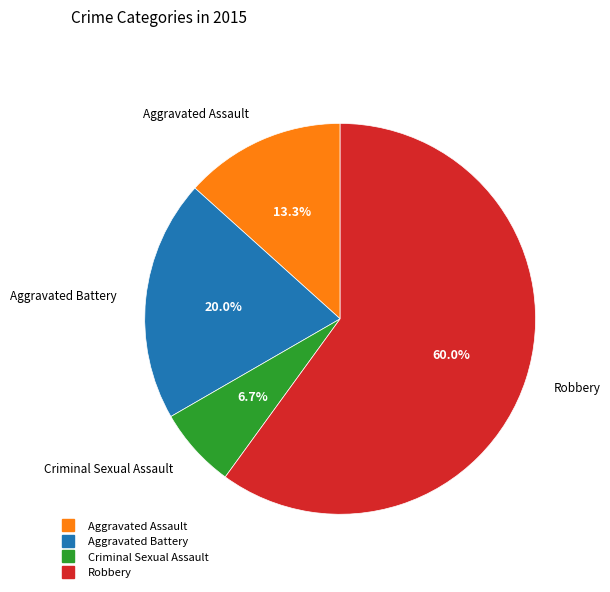

Which category has the smallest portion of the pie?

Criminal Sexual Assault